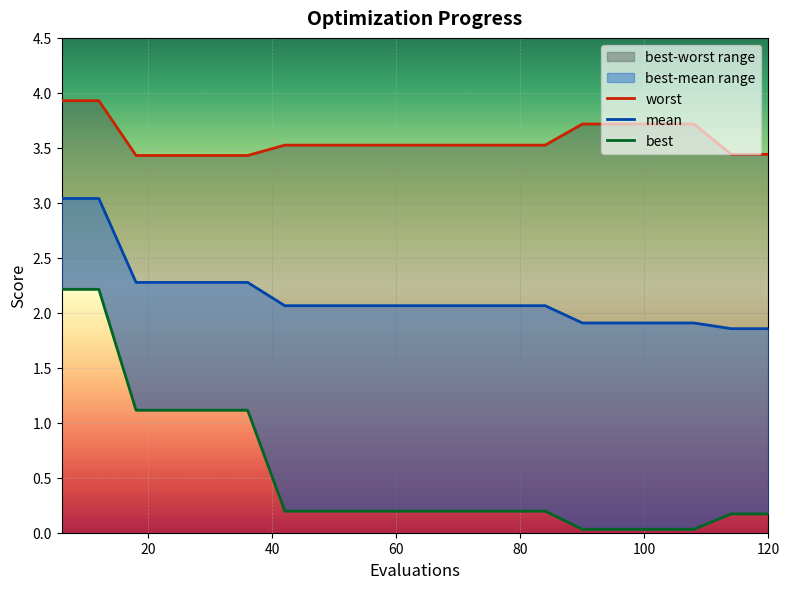

The worst series shows 1.5 at 15. True or false?

False